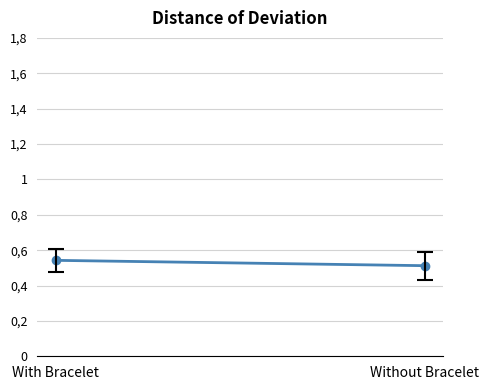

What is the sum of the values at With Bracelet and Without Bracelet?

1.1